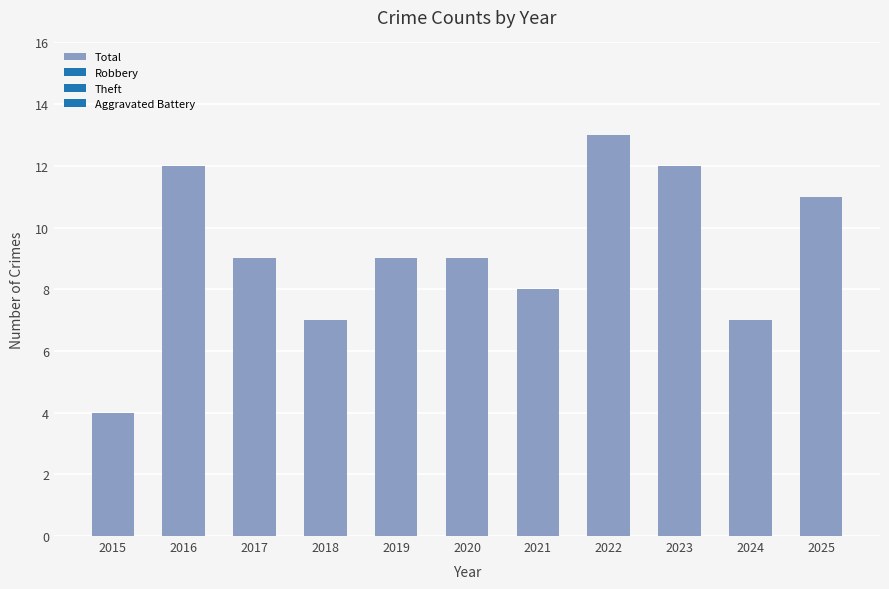

Are the bars horizontal?

No